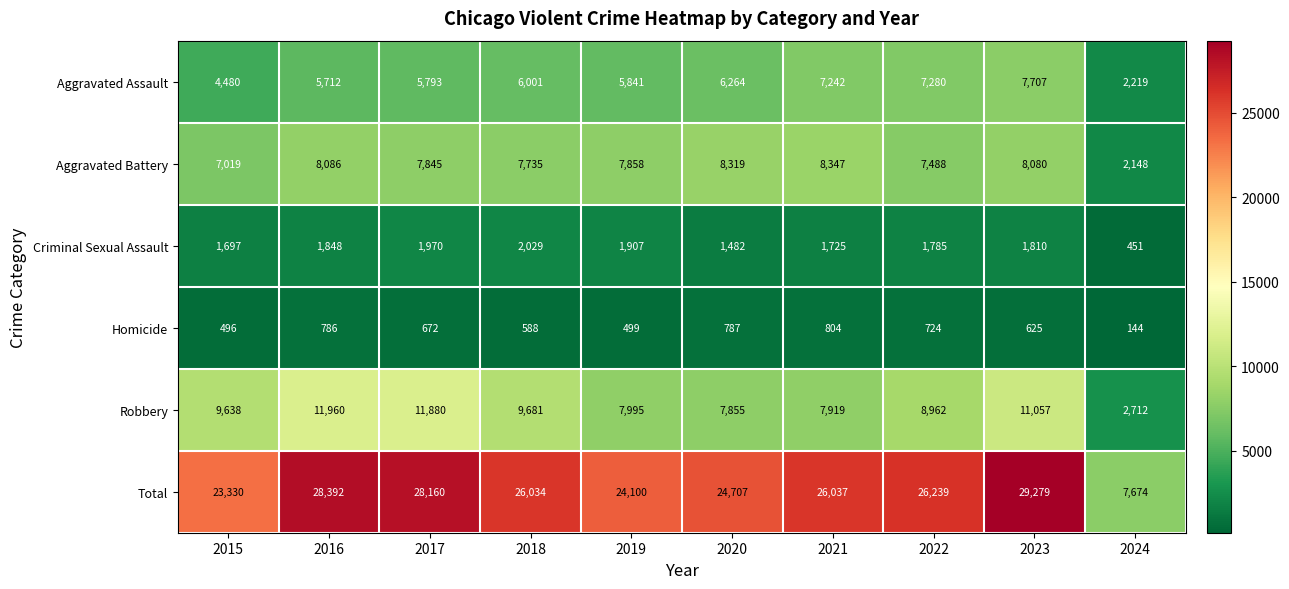

The Total series shows 29279 at 2023. True or false?

True